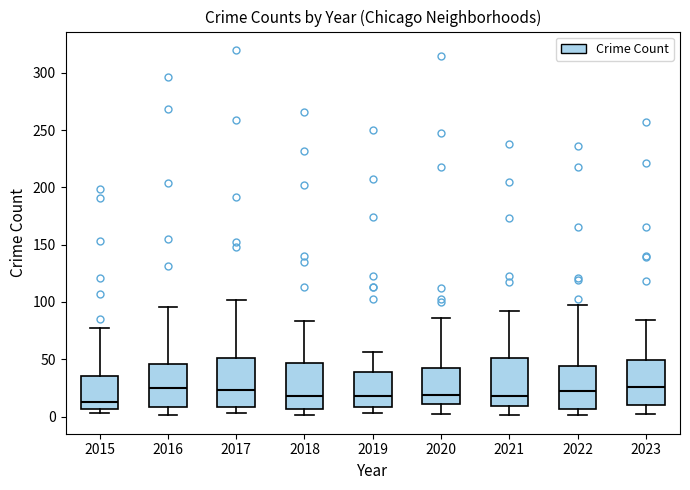

Reading left to right, read every box against the y-axis: the position of its median line, the range the box covers, and the ends of its whiskers. The values are not printed on the chart, so give them approximately, as read against the axis.

2015: median 15, box 5 to 35, whiskers 5 (just below the box's lower edge) to 75
2016: median 25, box 10 to 45, whiskers 0 to 95
2017: median 25, box 10 to 50, whiskers 5 to 100
2018: median 20, box 5 to 45, whiskers 0 to 85
2019: median 20, box 10 to 40, whiskers 5 to 55
2020: median 20, box 10 to 40, whiskers 0 to 85
2021: median 20, box 10 to 50, whiskers 0 to 90
2022: median 20, box 5 to 45, whiskers 0 to 95
2023: median 25, box 10 to 50, whiskers 0 to 85